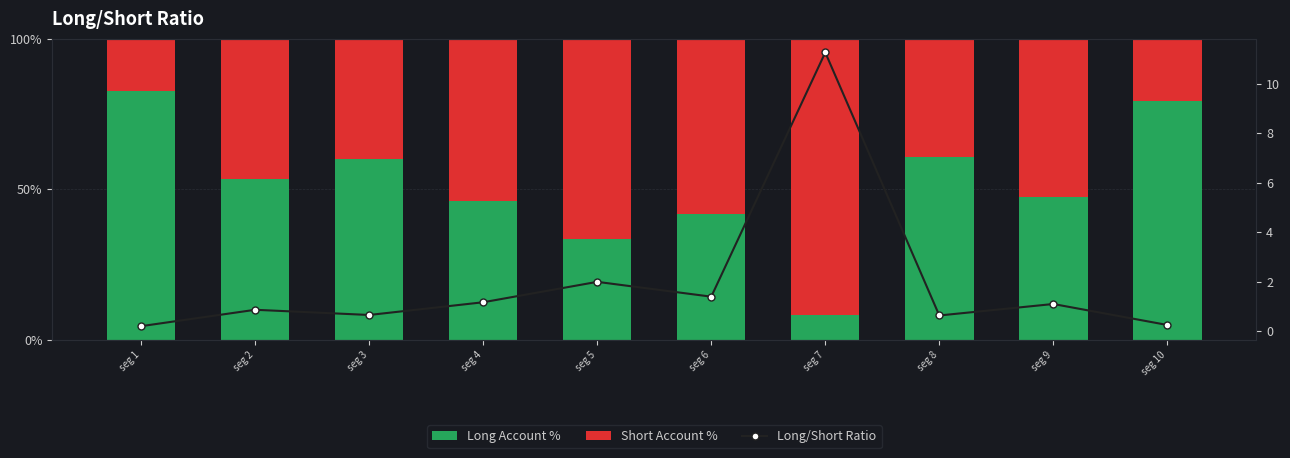

The Long/Short Ratio series shows 0.3 at seg 1. True or false?

False